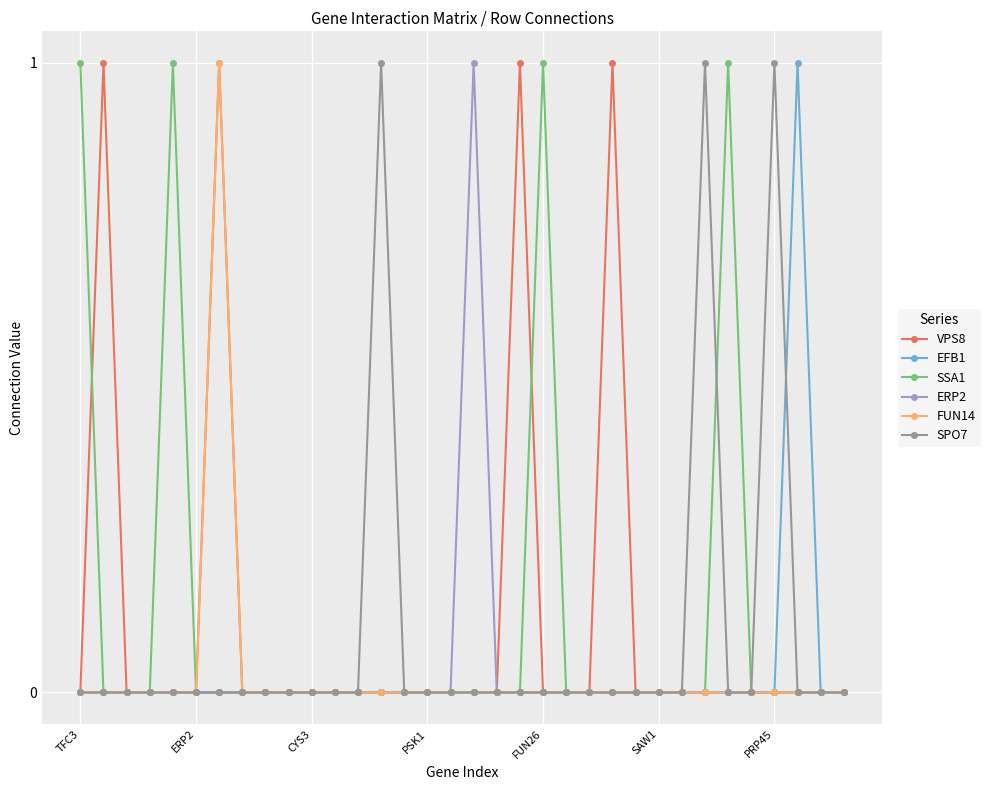

True or false: SSA1 and VPS8 cross at least once.

True